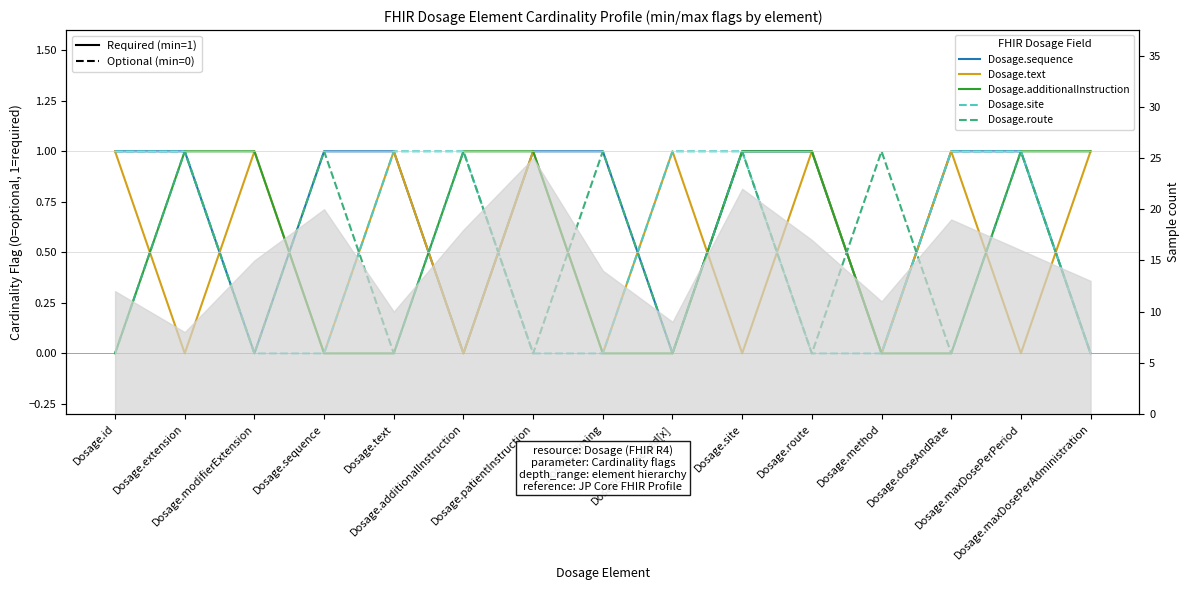

The Dosage.text series shows 0 at Dosage.extension. True or false?

True